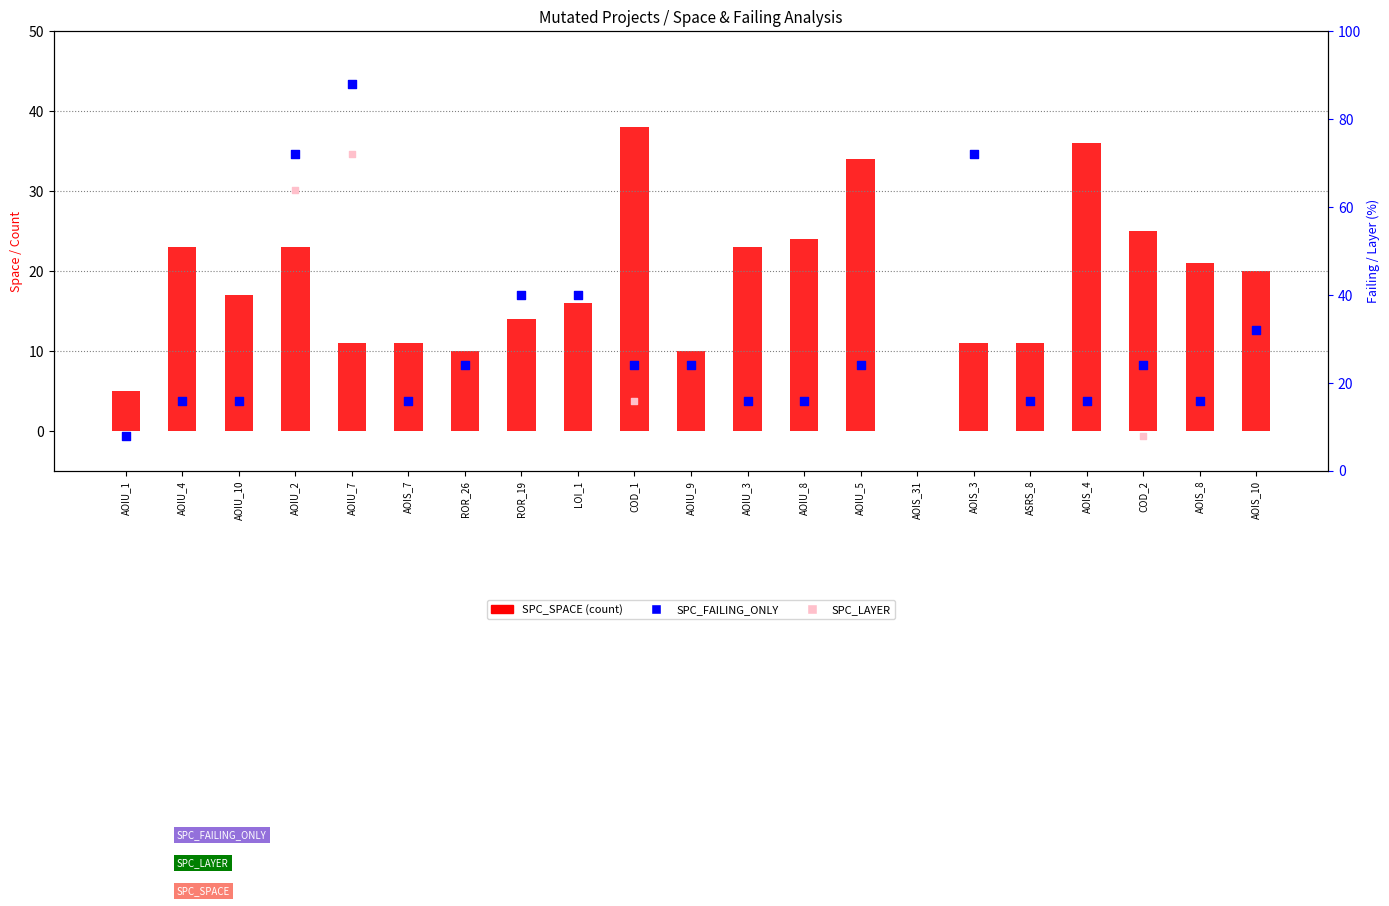

Which series has the largest total across all categories?

SPC_FAILING_ONLY